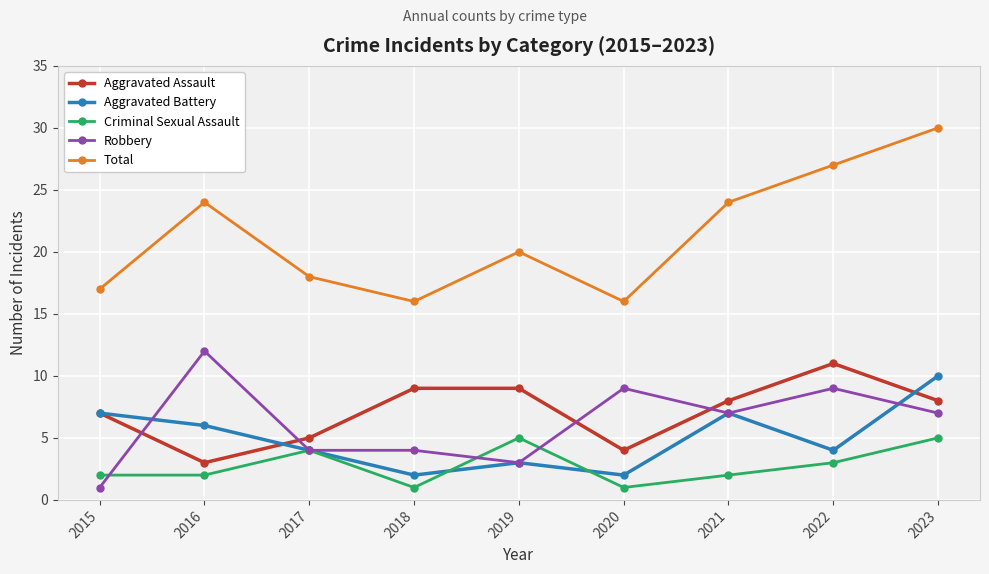

Is the value of Total at 2015 greater than the value of Aggravated Assault at 2018?

Yes